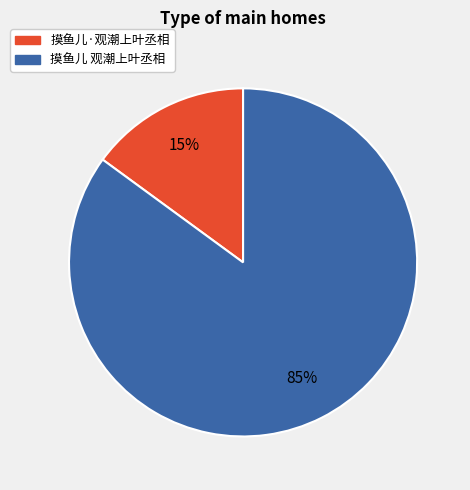

Which slice is the largest?

摸鱼儿 观潮上叶丞相